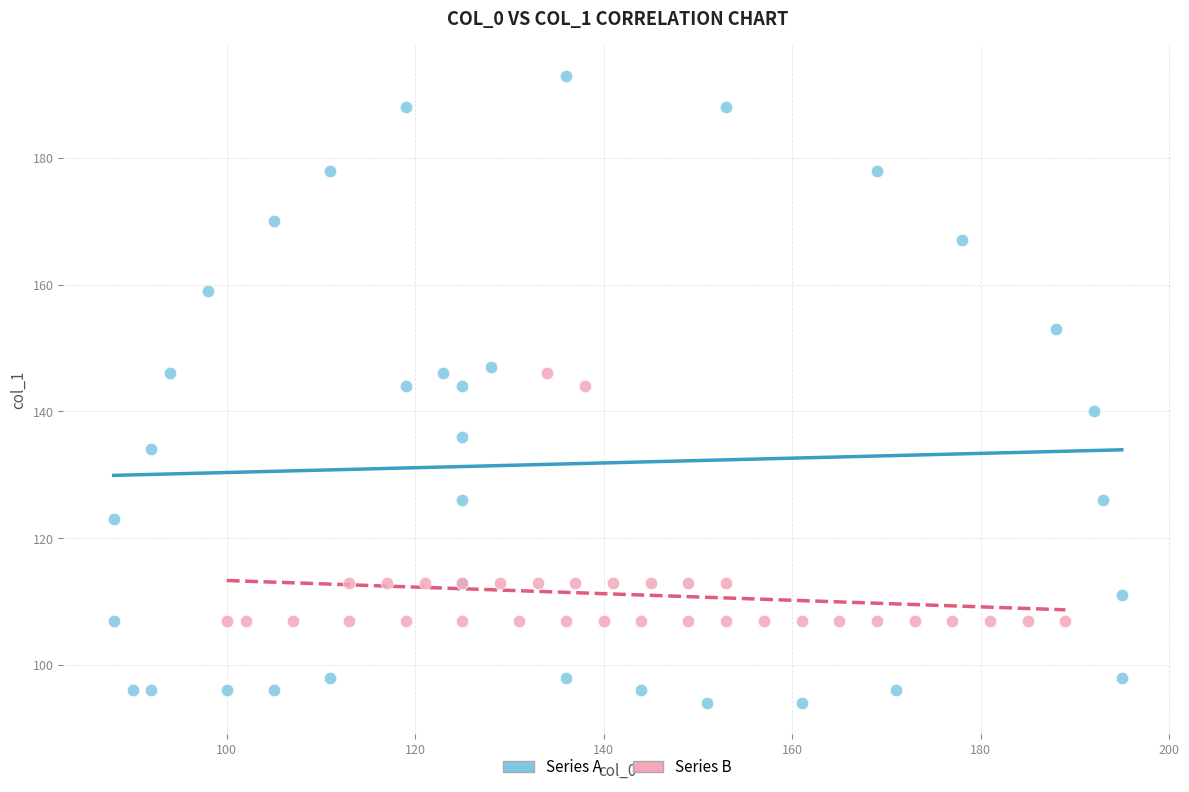

Which series reaches the minimum Y coordinate?

Series A